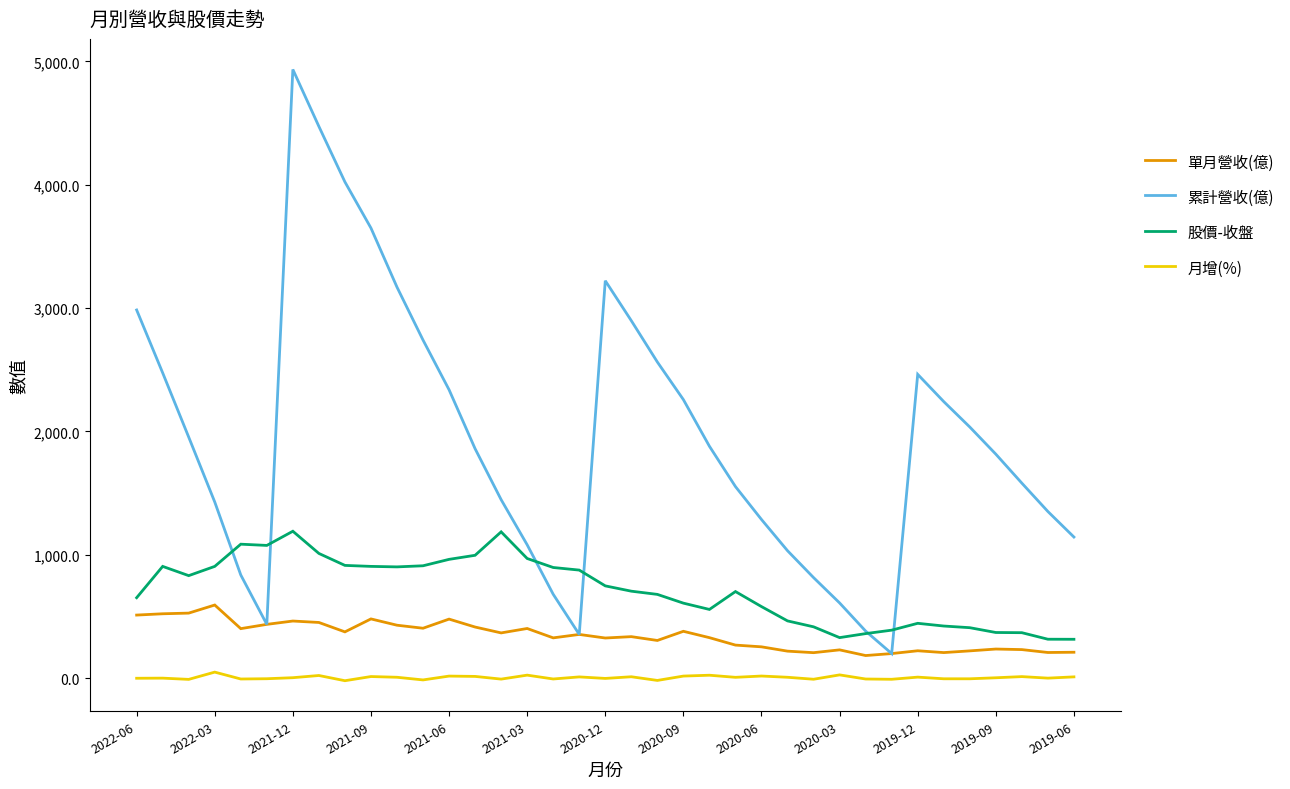

Which series has the largest total across all categories?

累計營收(億)